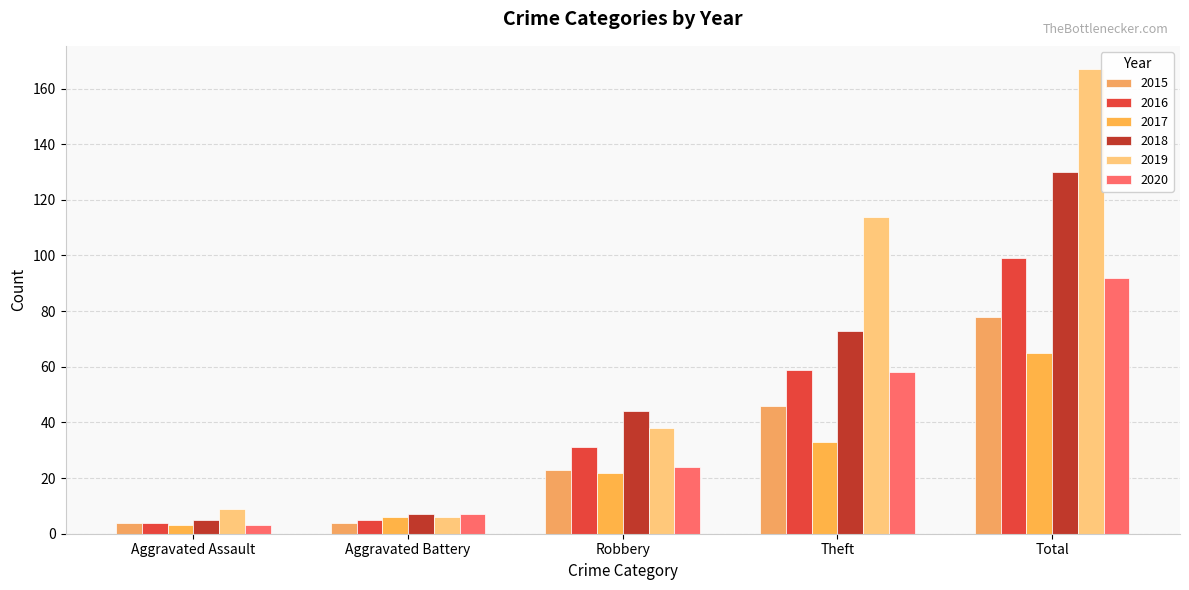

Which series has the largest range (max minus min)?

2019